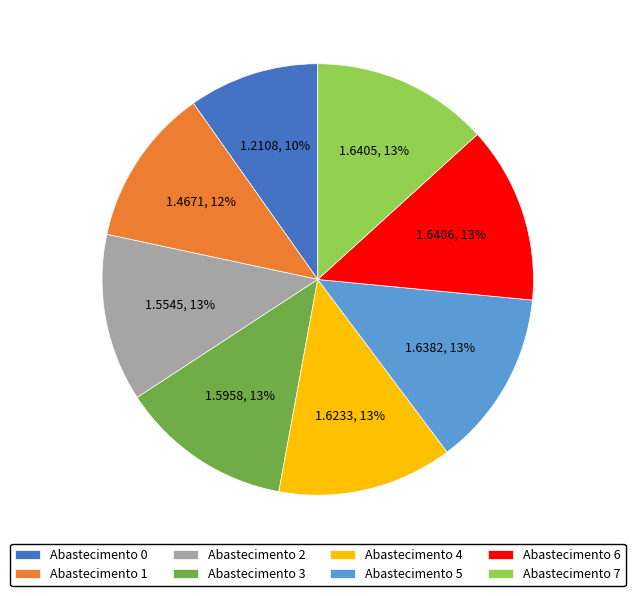

How many slices are in this pie chart?

8